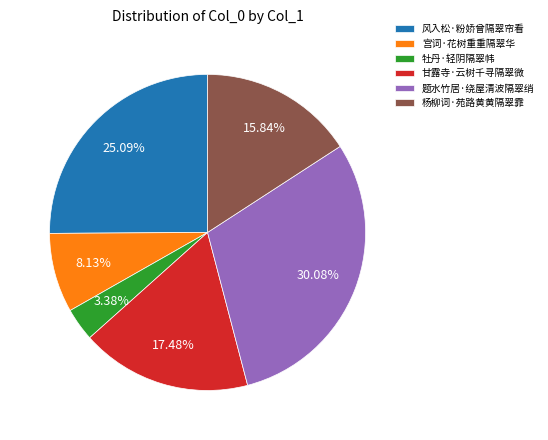

To the nearest percent, what is the difference between the 甘露寺·云树千寻隔翠微 and 牡丹·轻阴隔翠帏 slice percentages?

14%